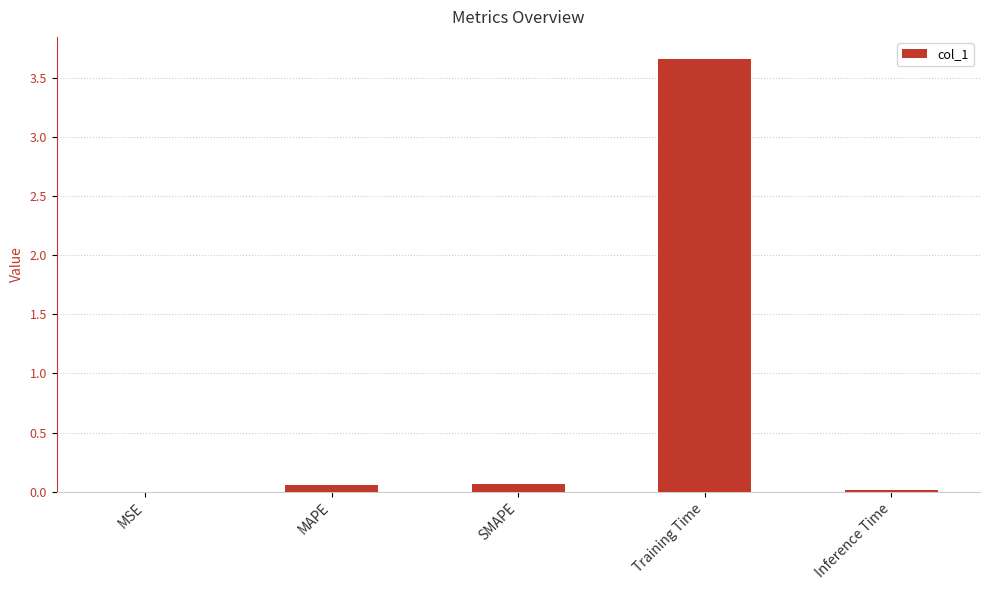

What is the sum of all values?

3.8